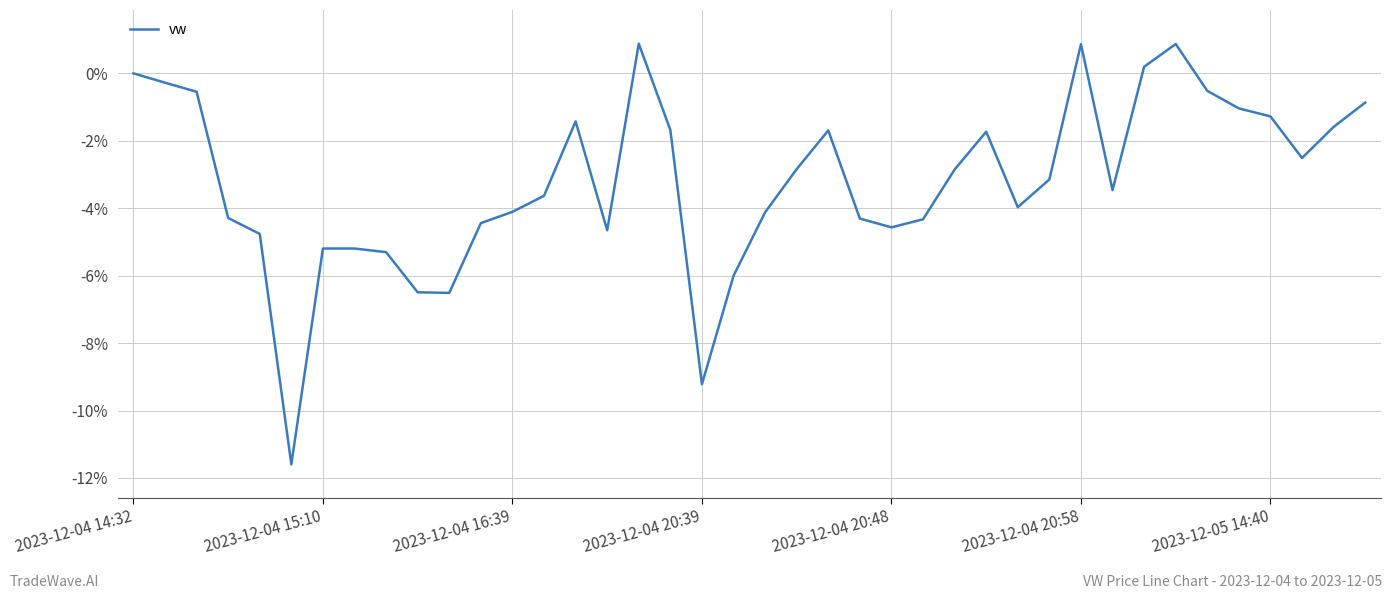

What is the difference between the maximum and minimum values?

12.5